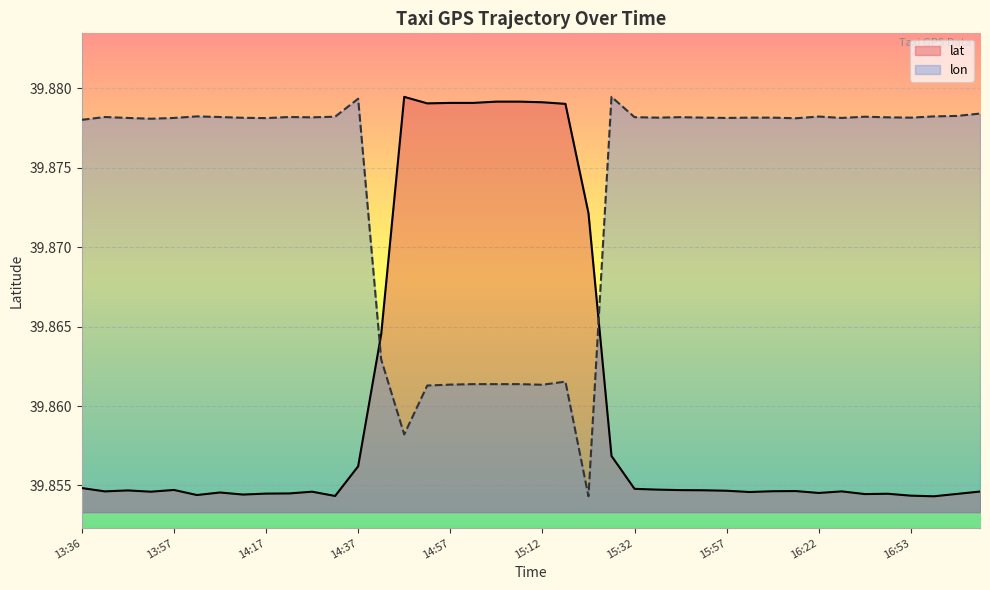

How many categories are shown in the chart?

40